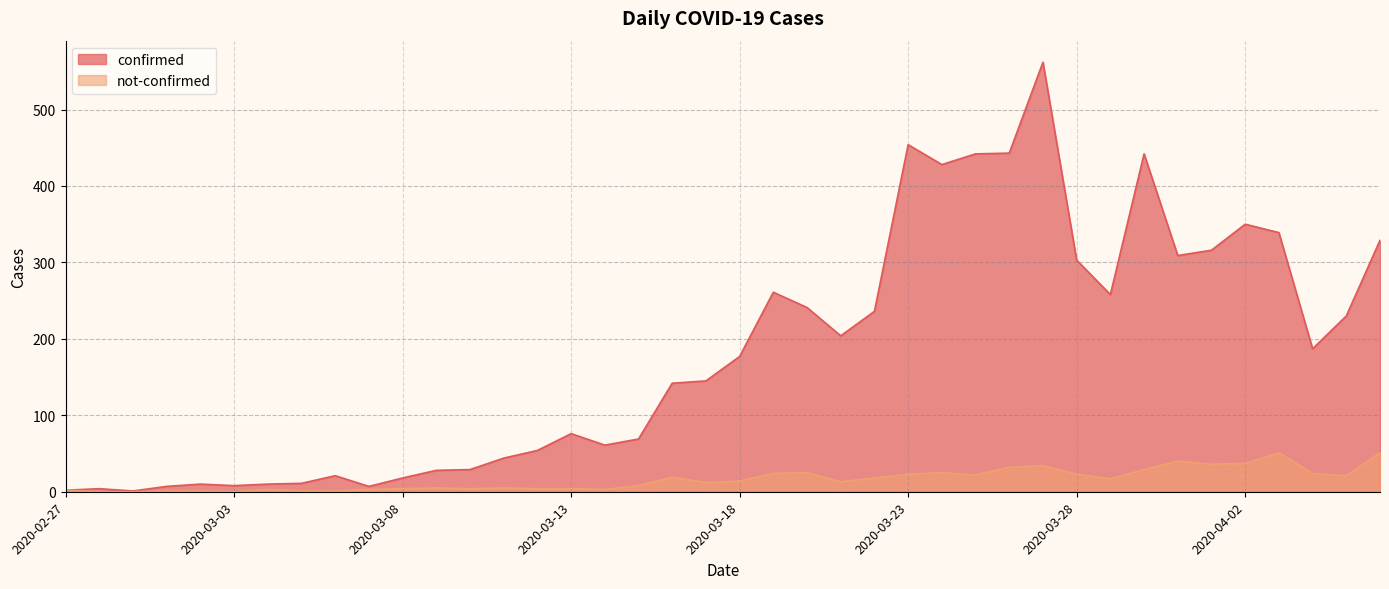

How many series are shown in this chart?

2